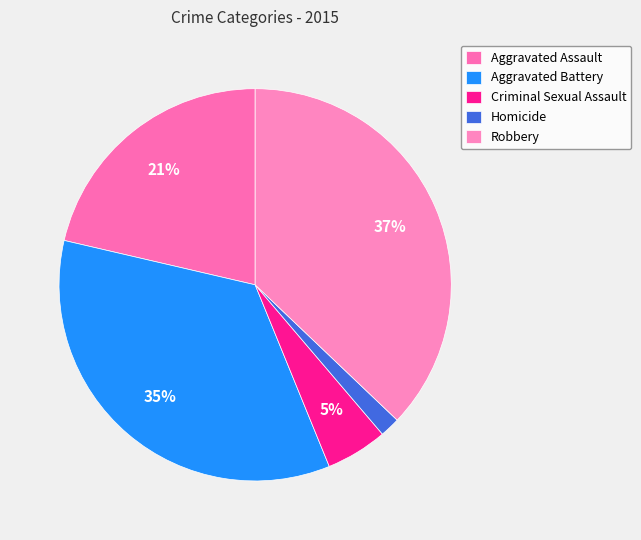

What is the largest slice in the pie chart?

Robbery